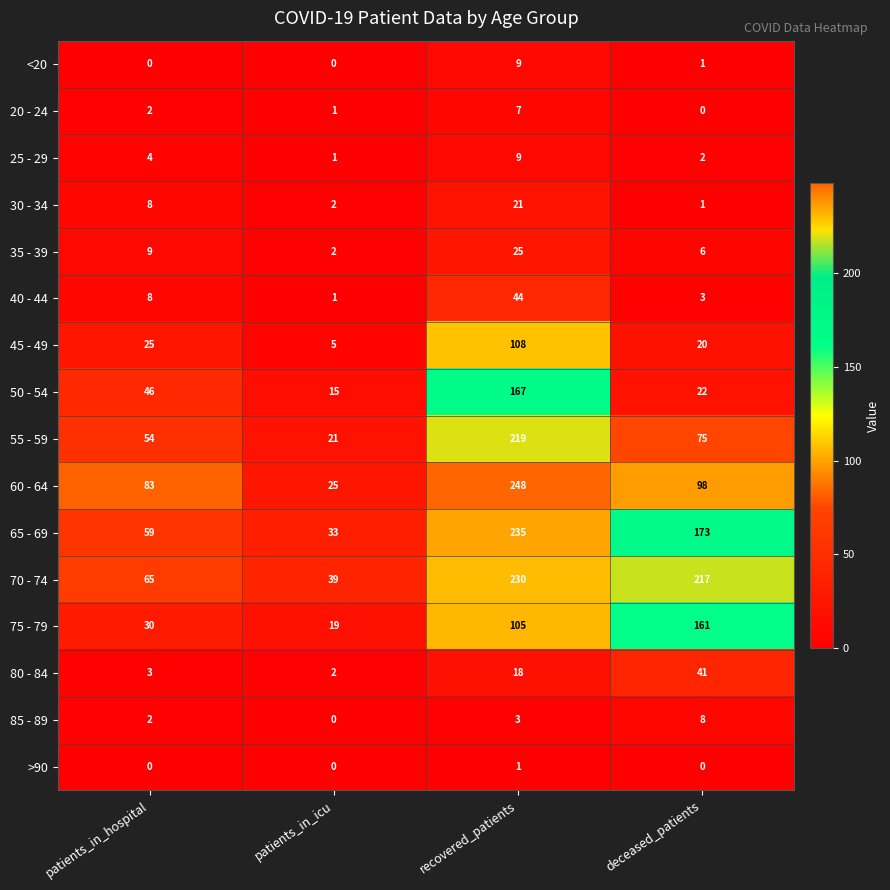

Between recovered_patients and deceased_patients, which series saw the biggest shift?

60 - 64